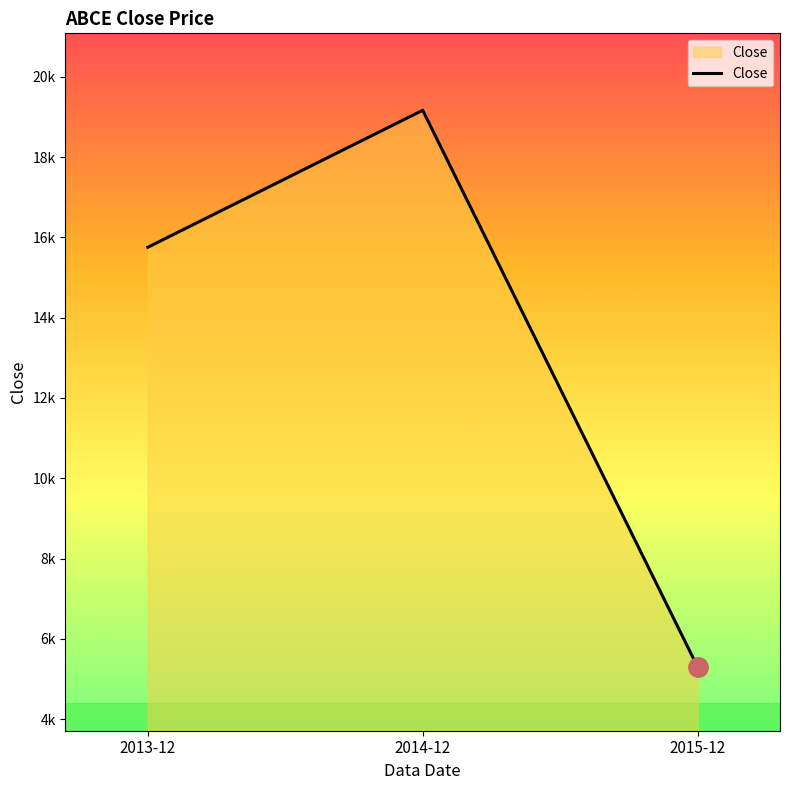

What is the greatest value displayed?

19164.8